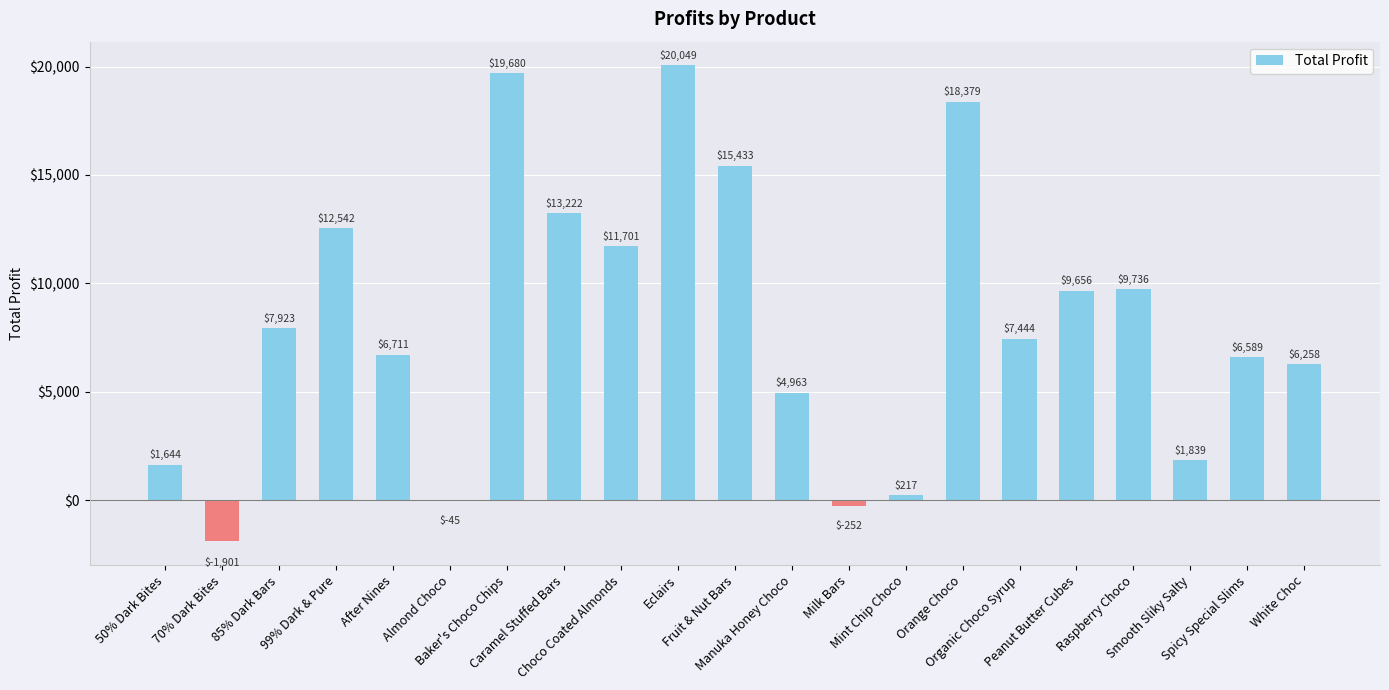

What is the greatest value displayed?

20048.8